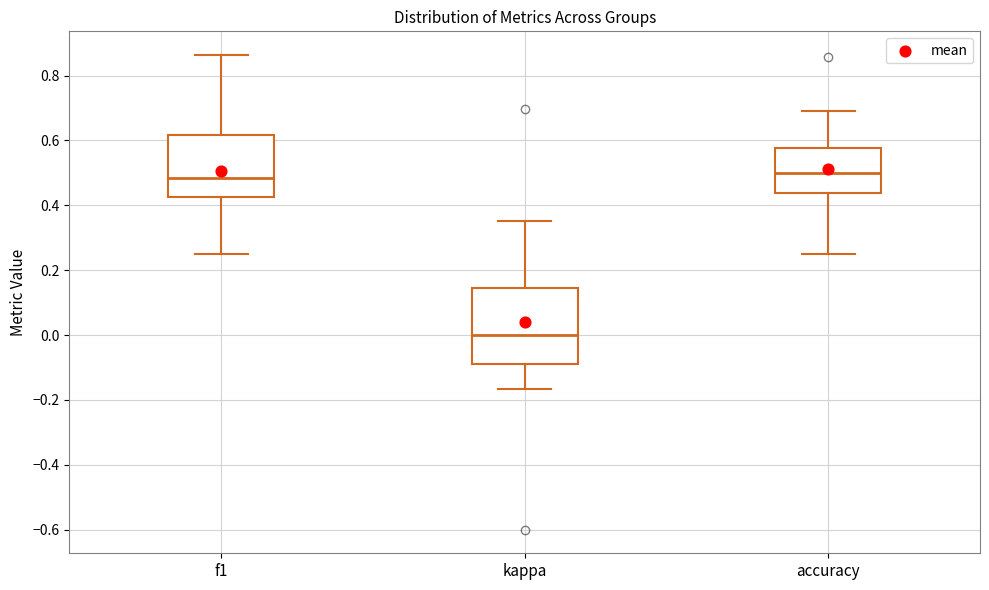

Which box's median line is the lowest?

kappa